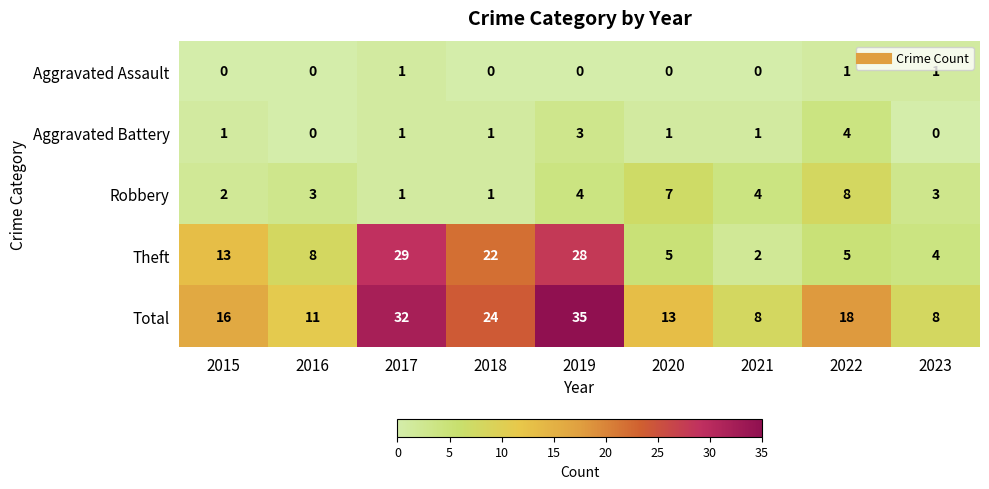

True or false: Aggravated Assault has a value of 1 at 2022.

True